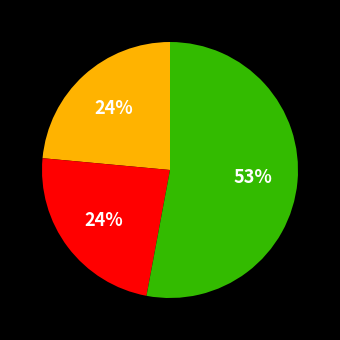

To the nearest percent, what is the average slice percentage?

33%